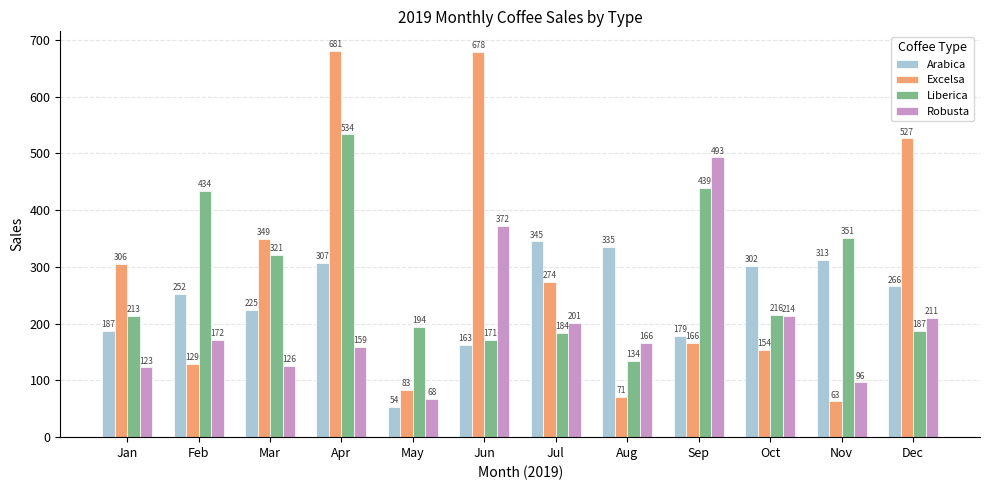

What is the value of the Liberica bar at the 12th from the left?

187.1